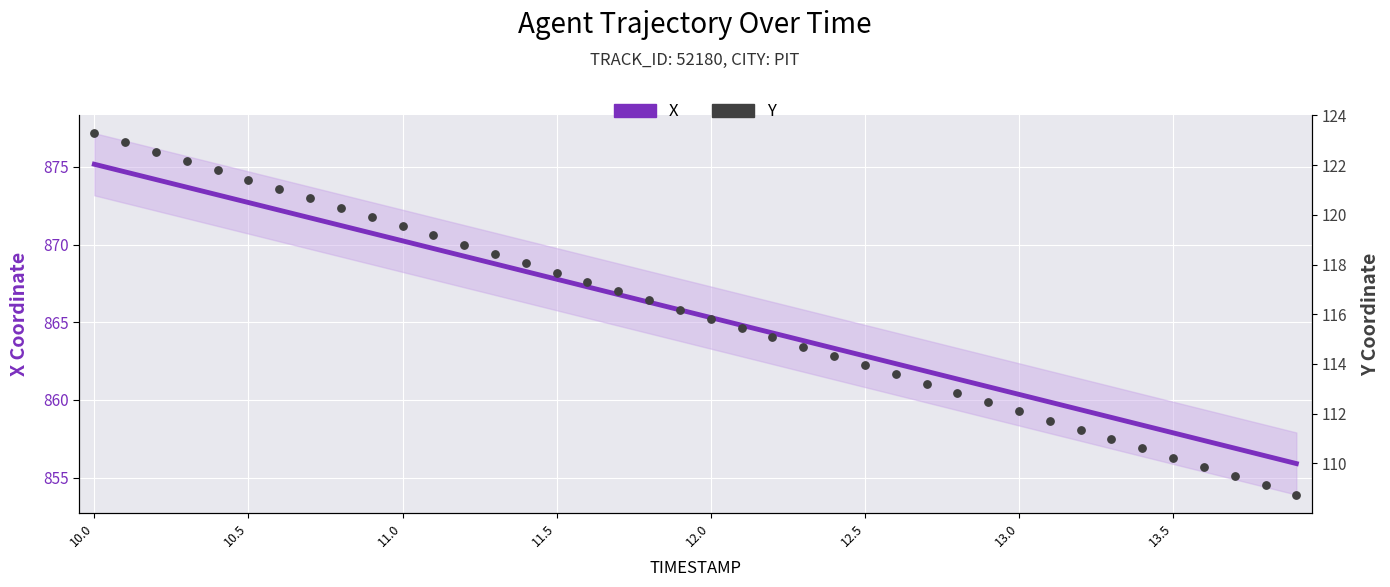

Which series has the largest total across all categories?

X